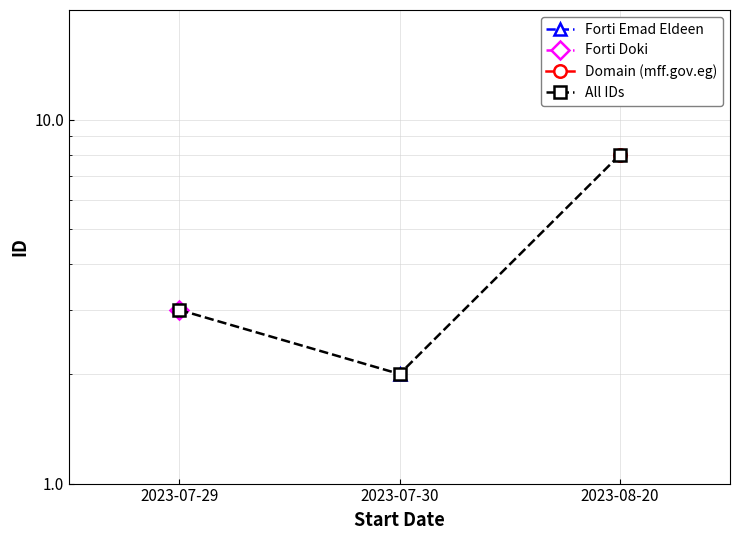

What is the average value?

4